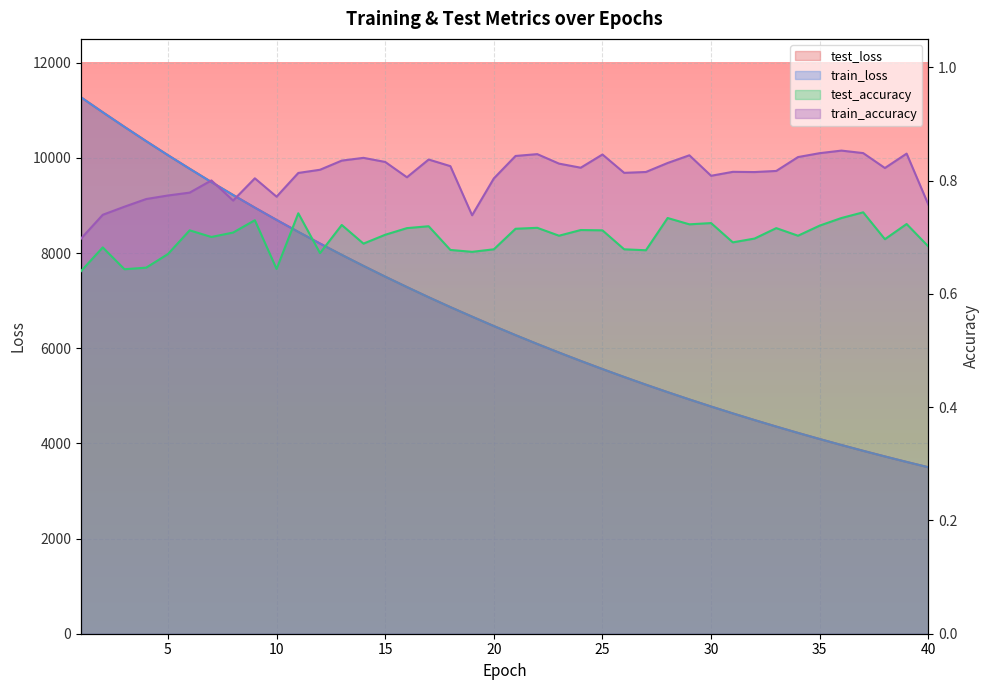

Between 39 and 2, which is larger?

2